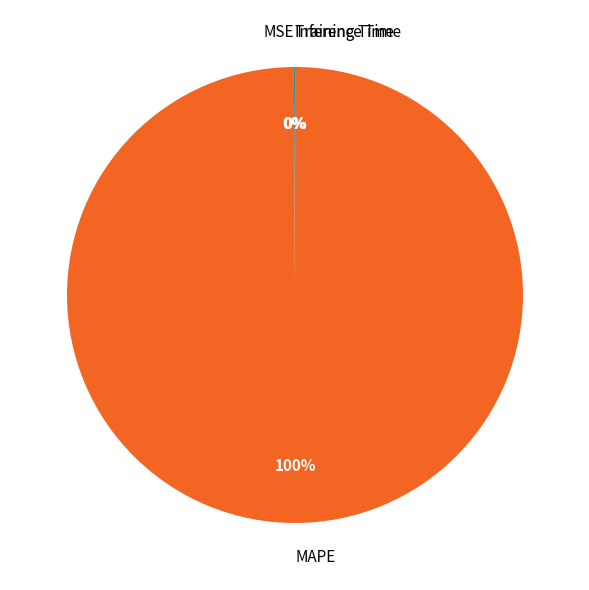

To the nearest percent, what is the difference between the largest and smallest slice percentages?

100%